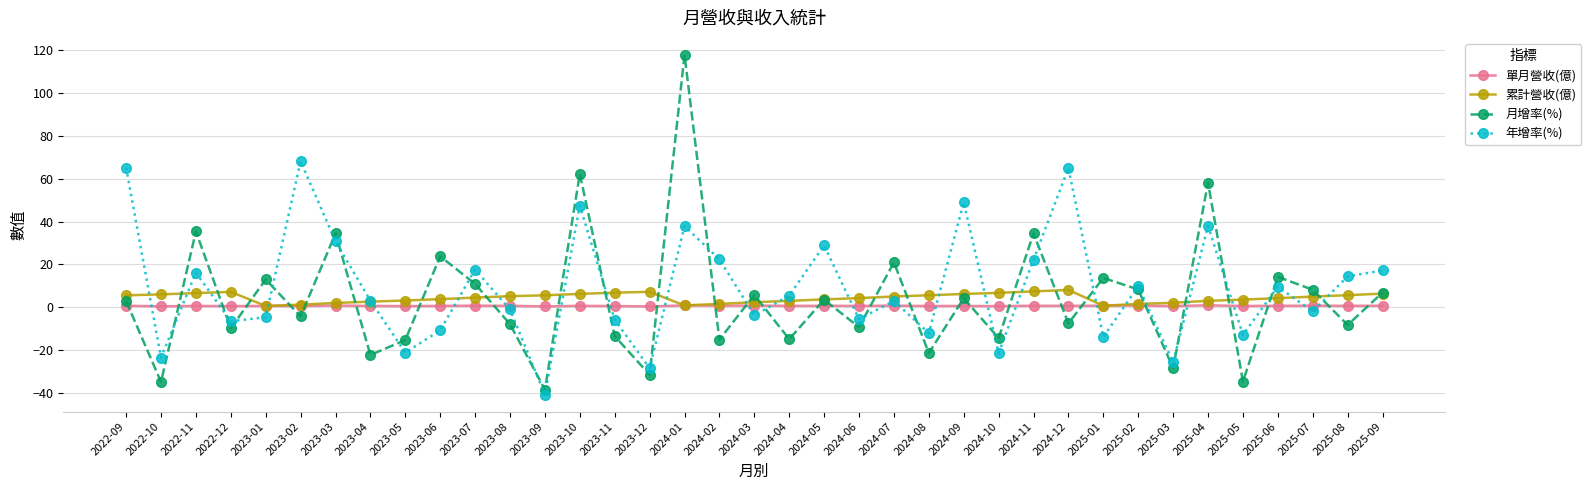

At which category does 年增率(%) reach its first local valley?

2022-10